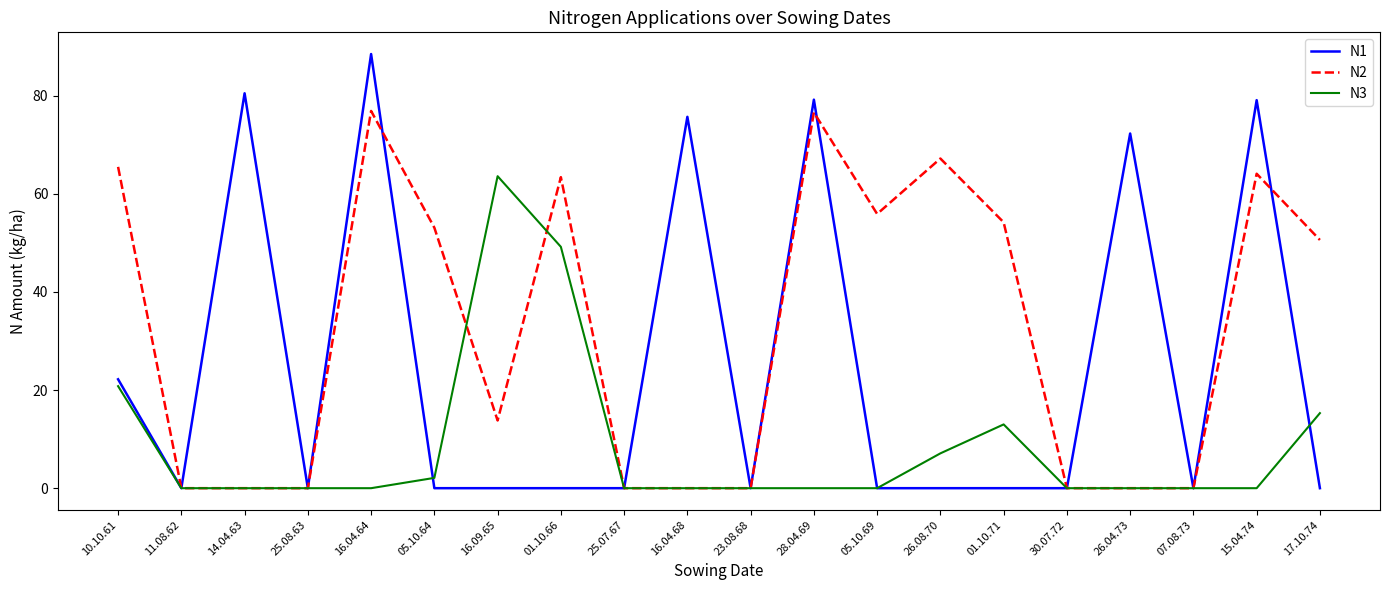

Where is N1 nearest to the value 44?

10.10.61